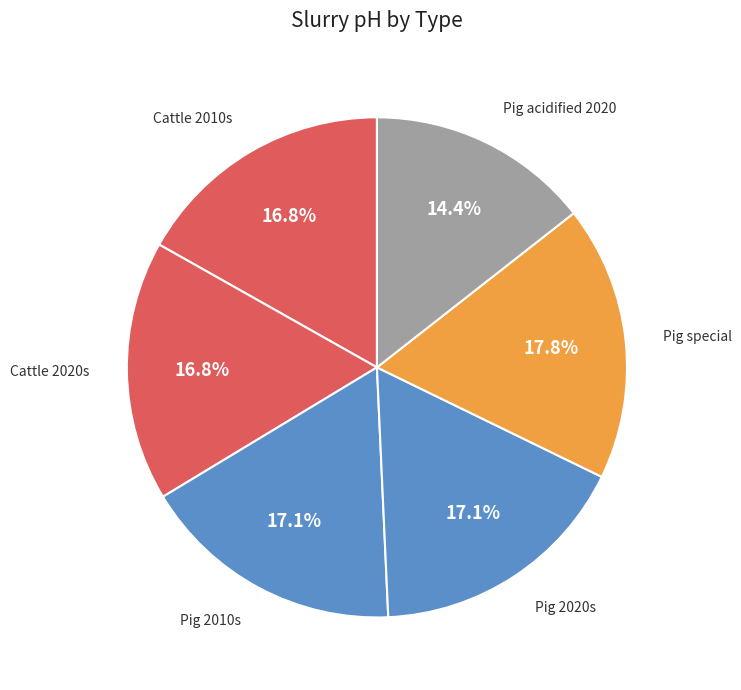

Combined, do Cattle 2020s and Cattle 2010s account for over 50%?

No